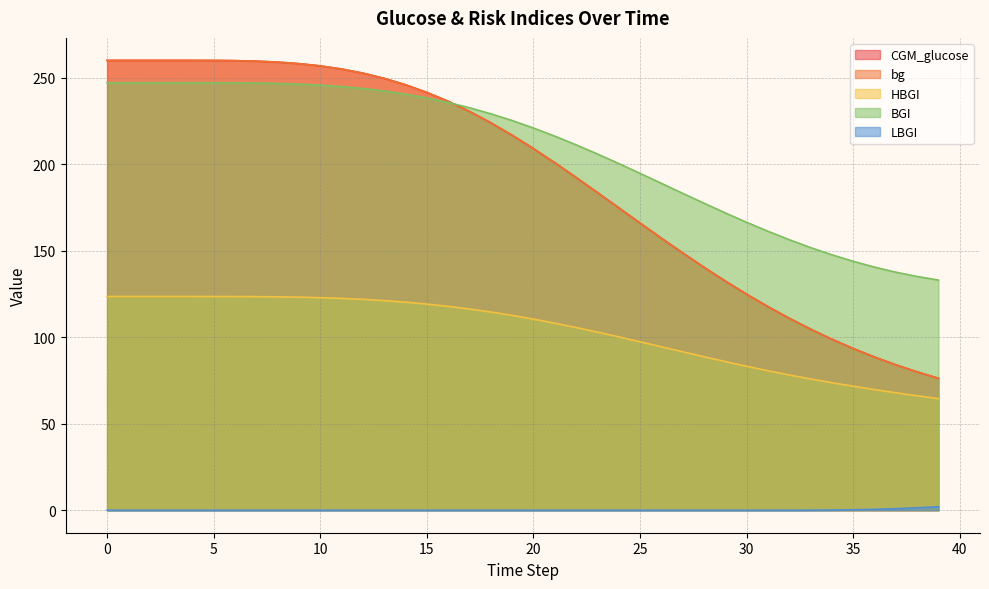

How many values in the bg series are below 216?

20